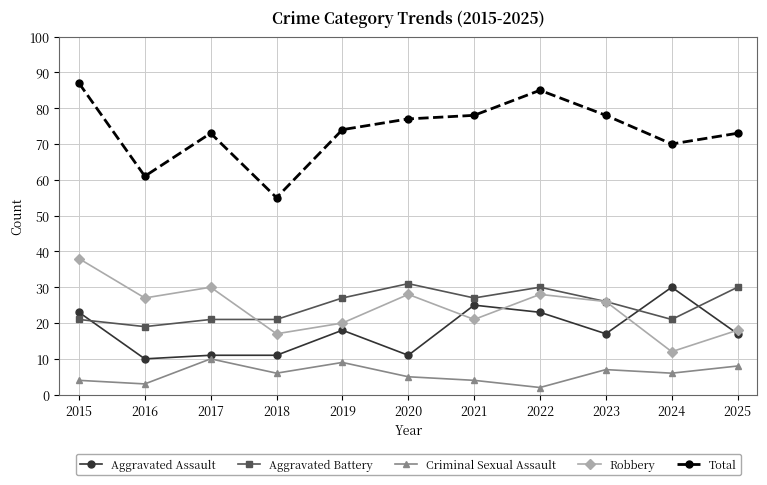

The Aggravated Battery series shows 40 at 2019. True or false?

False